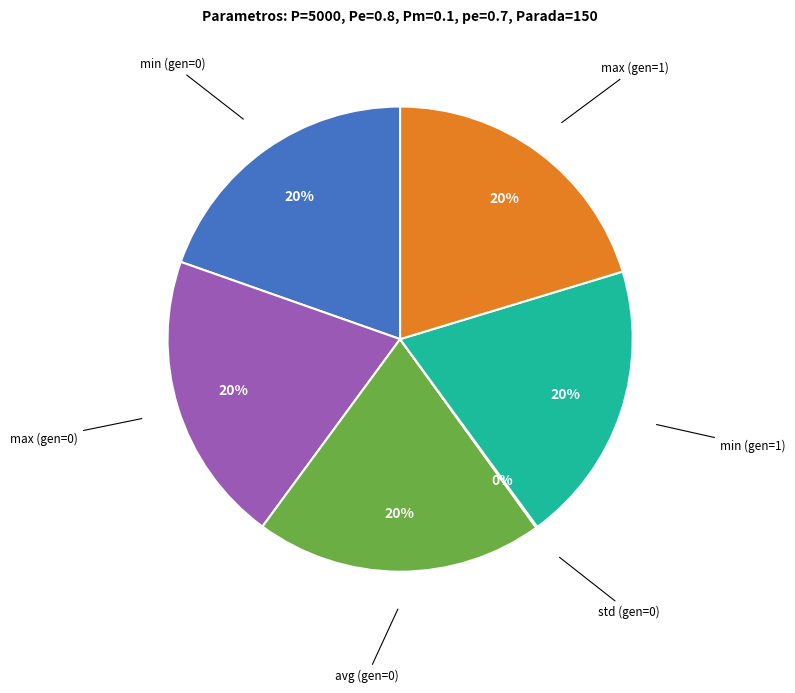

To the nearest percent, what percentage of the pie is min (gen=1)?

20%